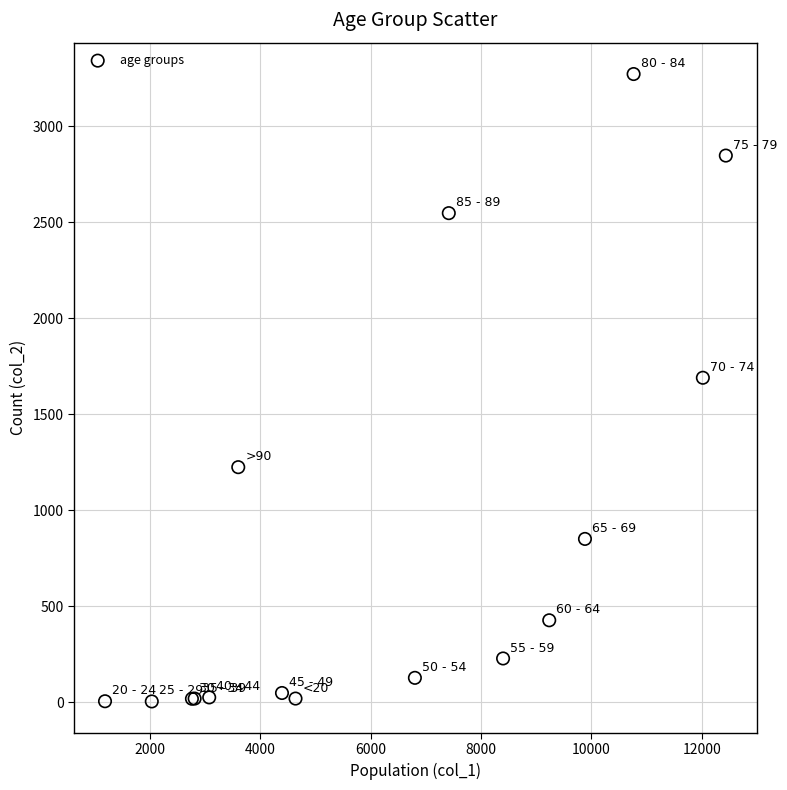

What Y value in the scatter plot is closest to 1638?

1690